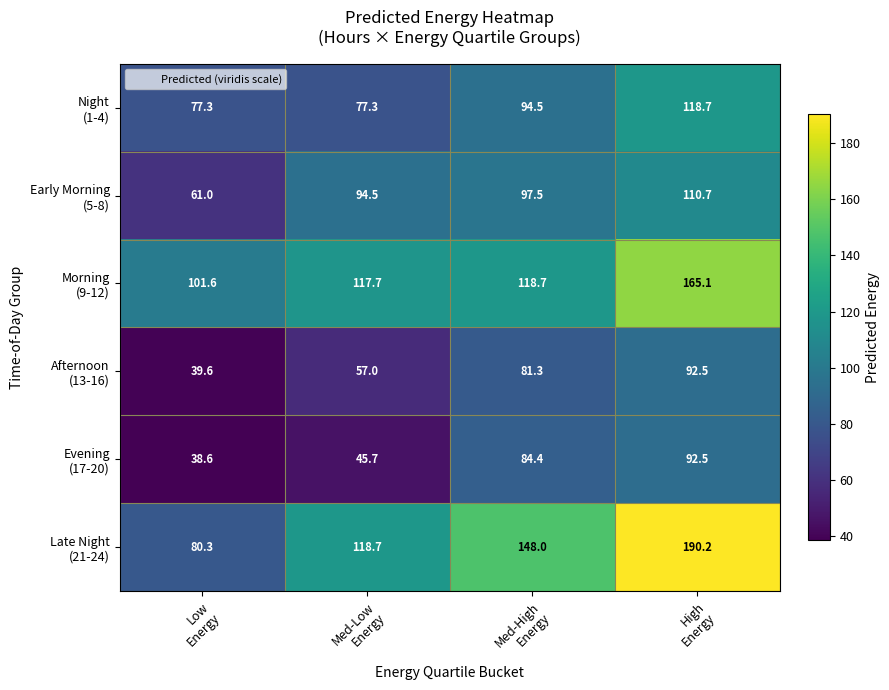

What is the maximum value shown in the chart?

190.2